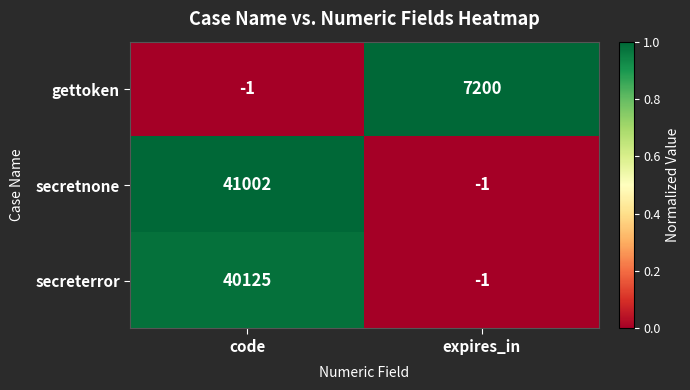

Reading right to left, extract all data points from this chart.

gettoken: expires_in=7200	code=-1
secretnone: expires_in=-1	code=41002
secreterror: expires_in=-1	code=40125